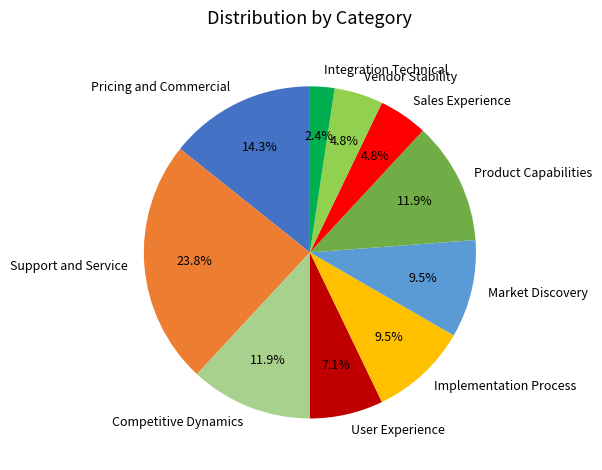

To the nearest percent, what is the difference between the Support and Service and Product Capabilities slice percentages?

12%